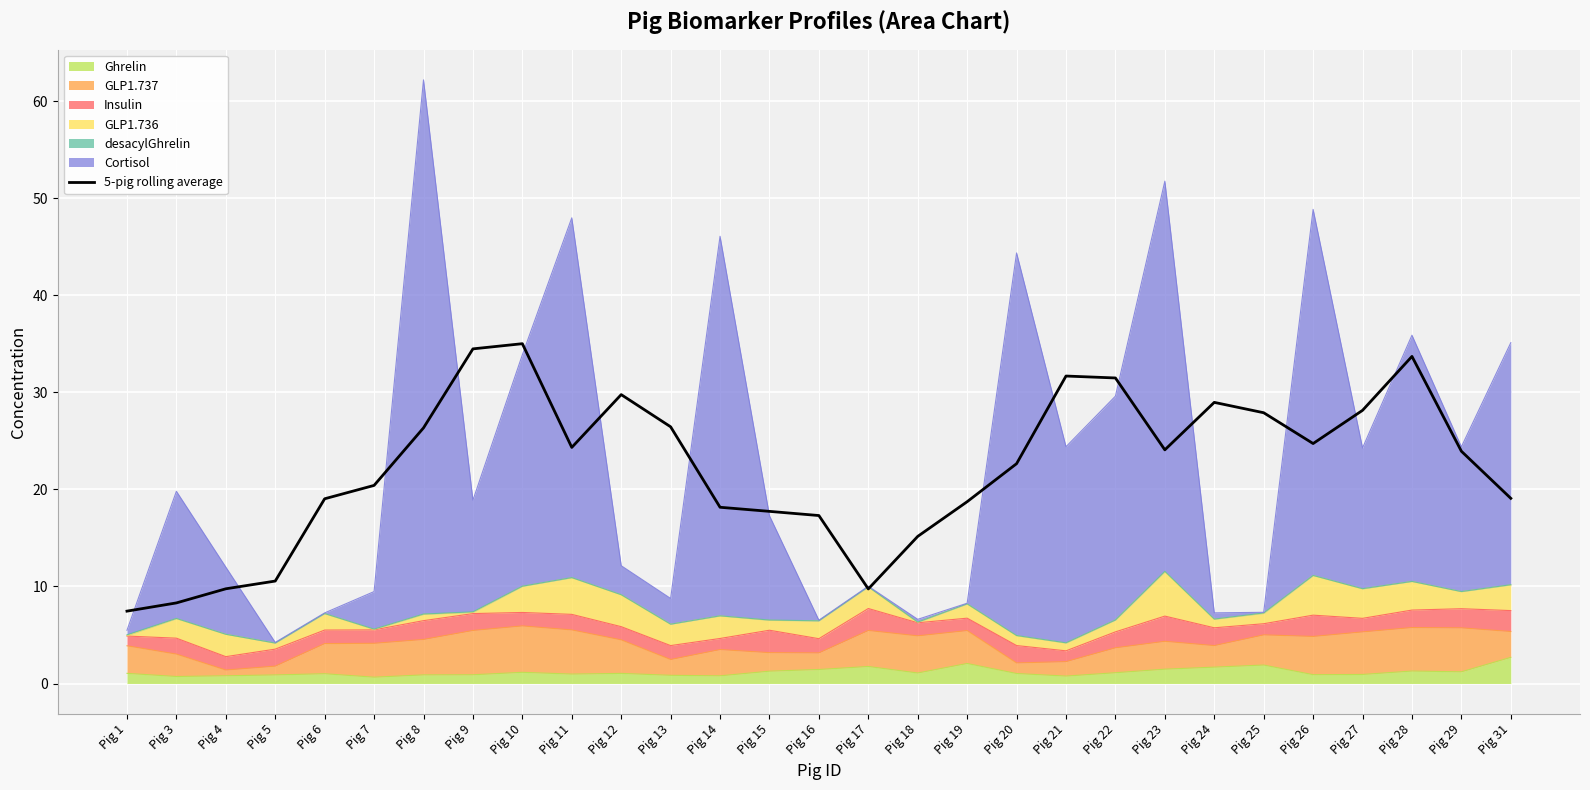

How many data points are less than 23?

14